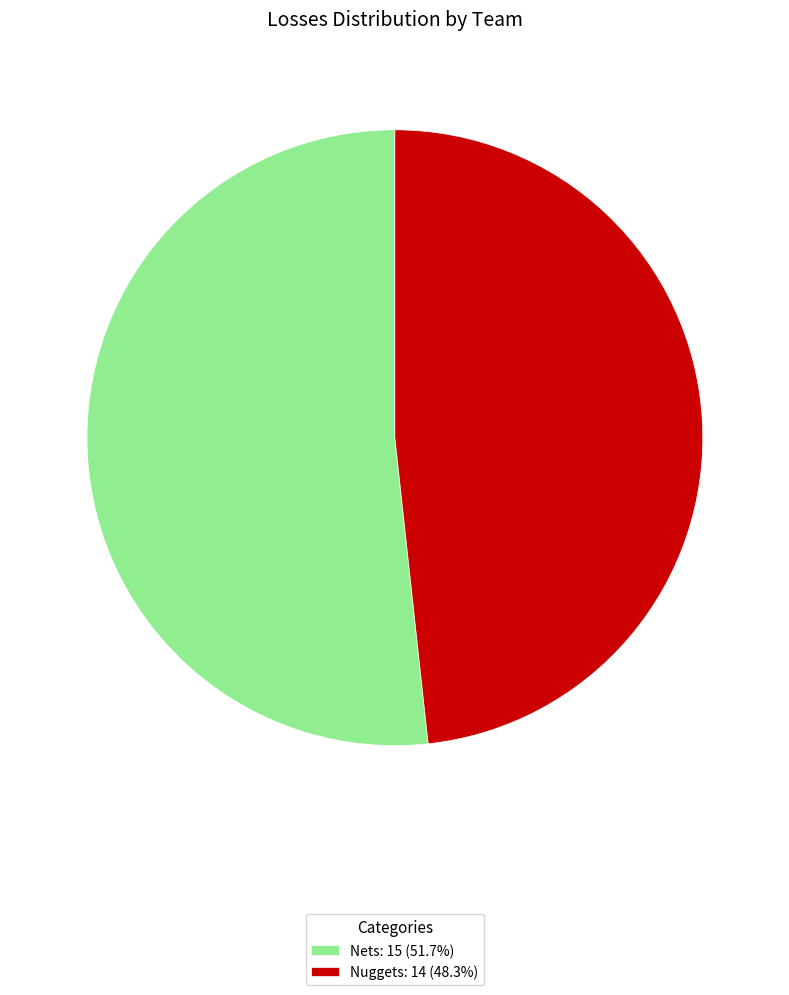

Do Nets and Nuggets together represent more than half of the pie?

Yes